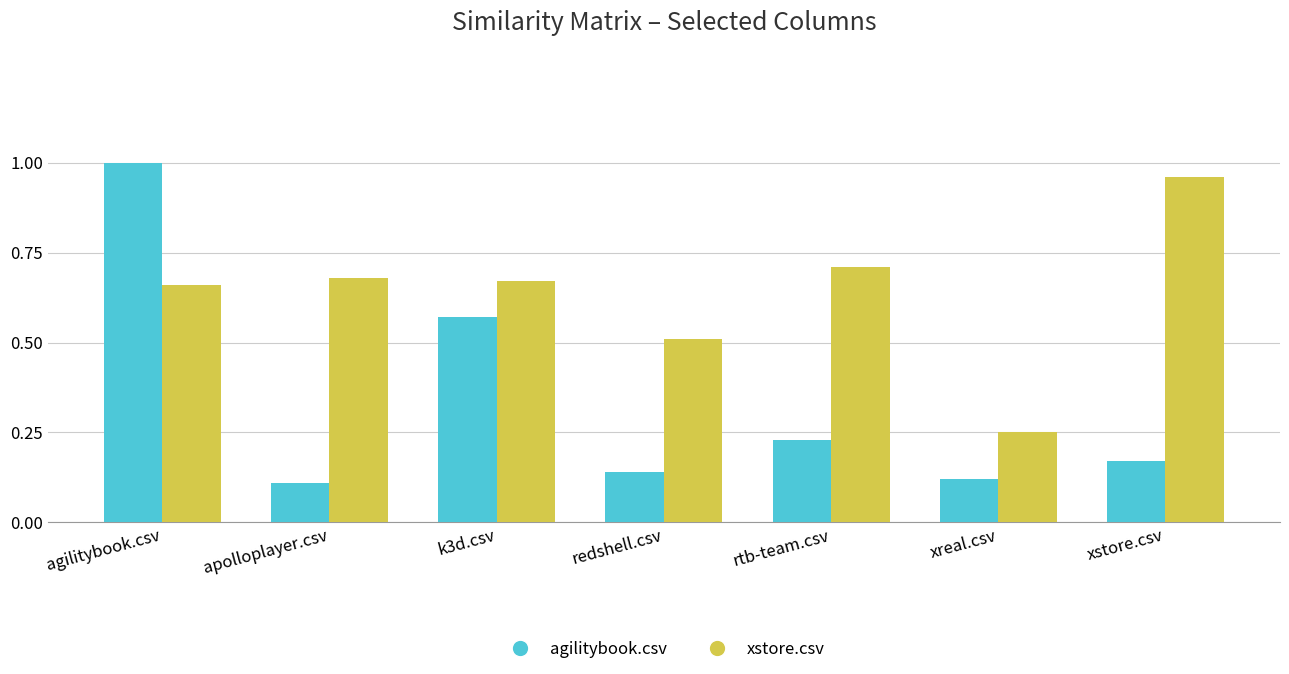

Count the number of categories in the chart.

7